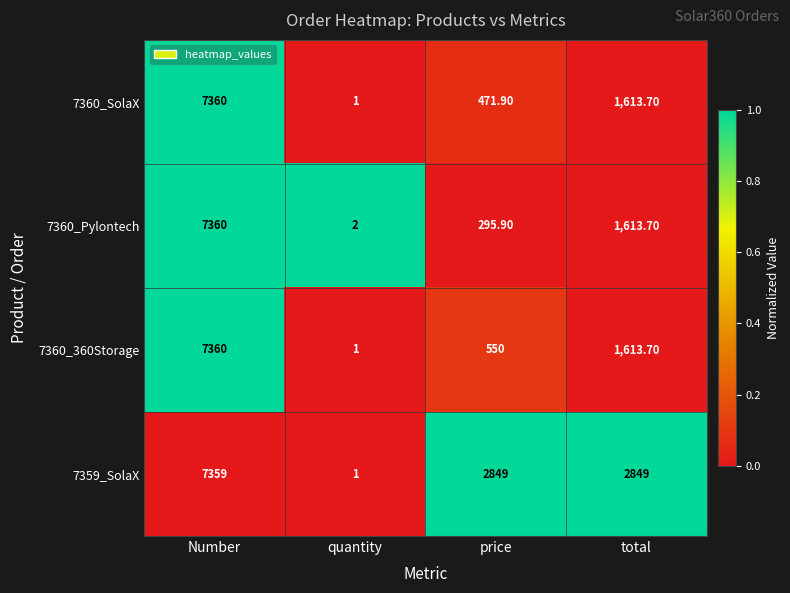

What is the difference between the maximum and minimum values in the 7360_SolaX series?

7359.0